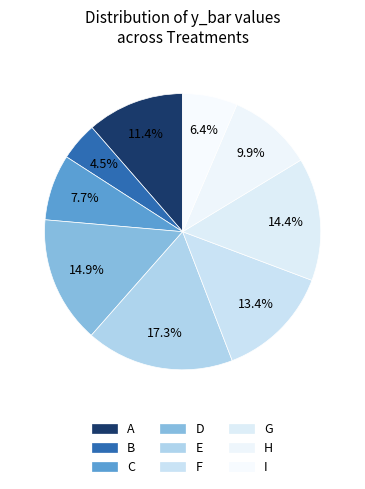

Approximately how many times larger is the value at I compared to D?

0.4